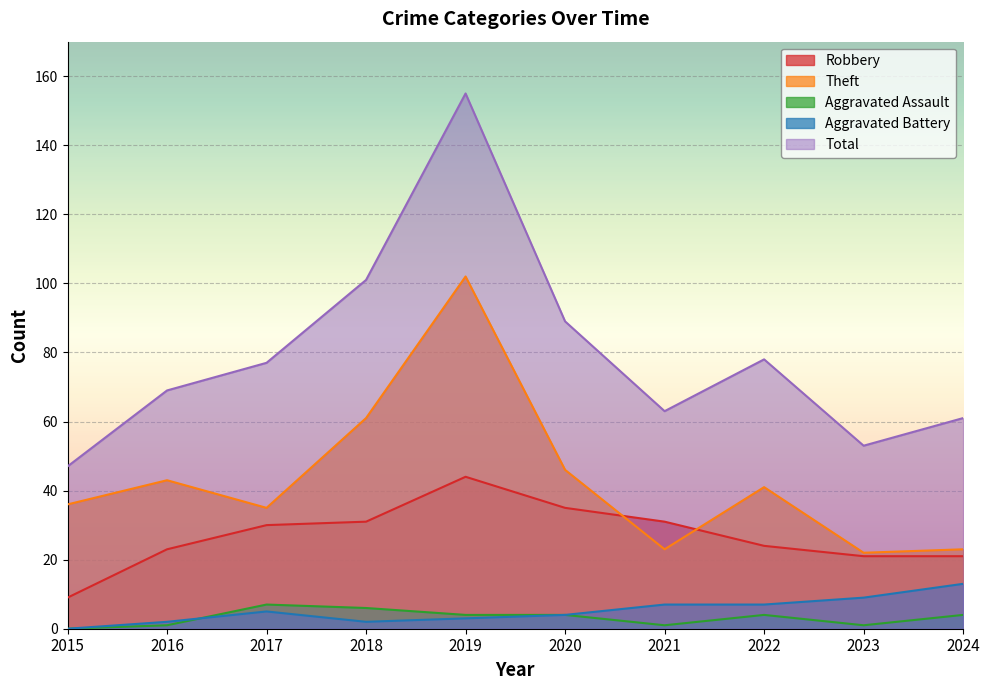

Is the value of Theft at 2018 greater than the value of Aggravated Assault at 2017?

Yes